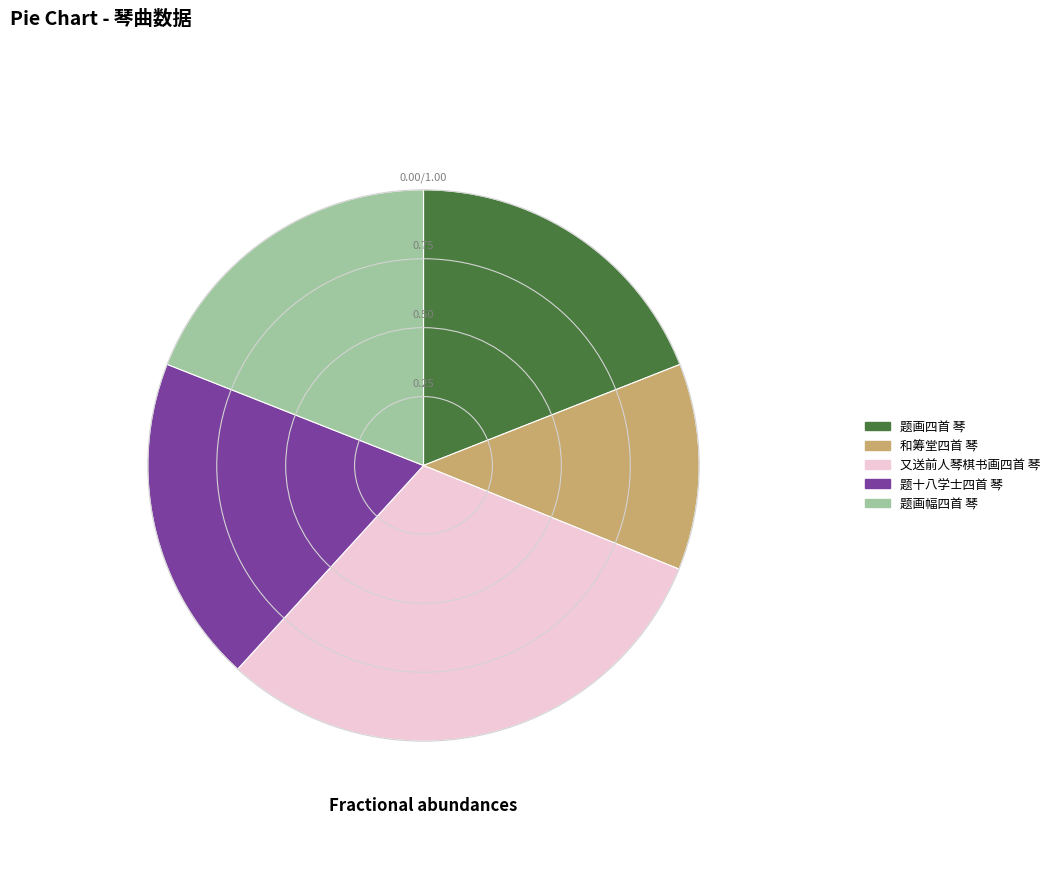

Between 又送前人琴棋书画四首 琴 and 题画幅四首 琴, which is larger?

又送前人琴棋书画四首 琴